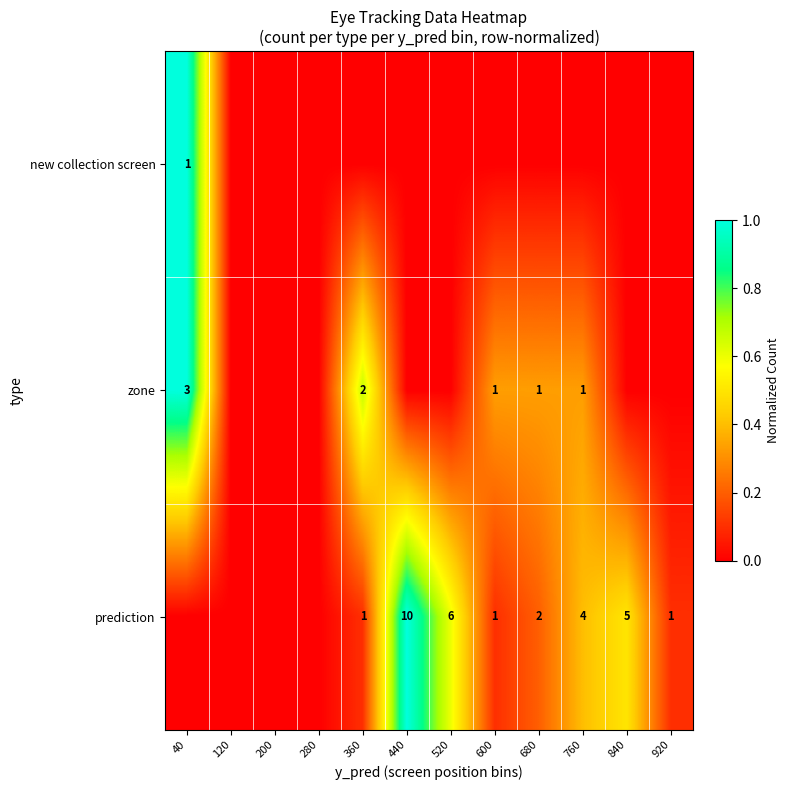

Is it true that zone equals 1 at 680?

True